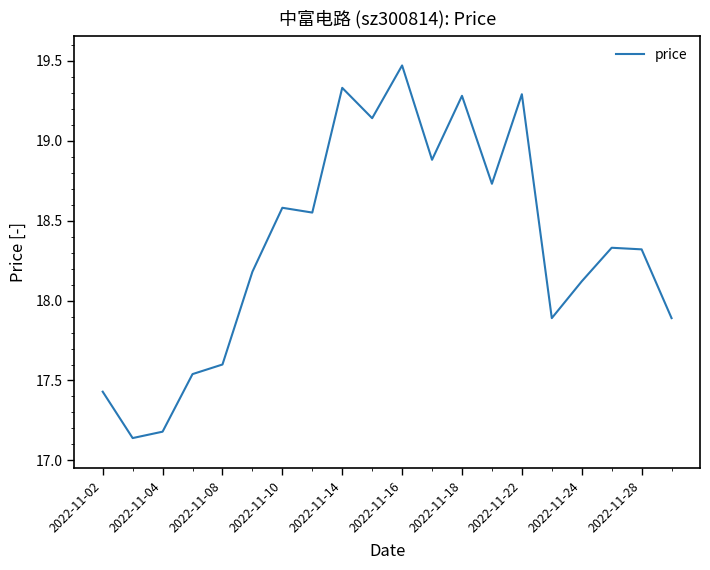

What is the difference between the maximum and minimum values?

2.3